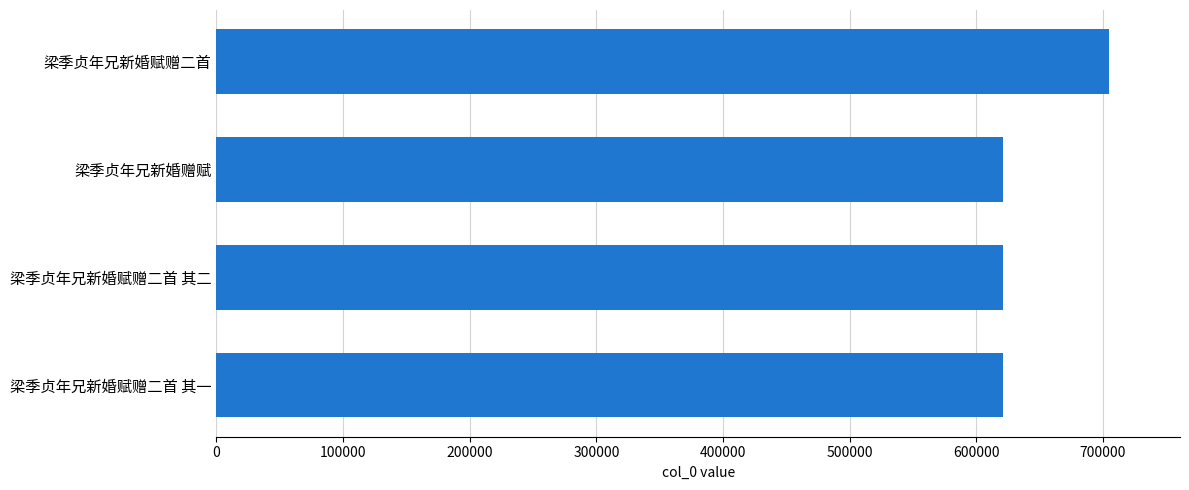

What is the difference between the second highest and minimum values?

198